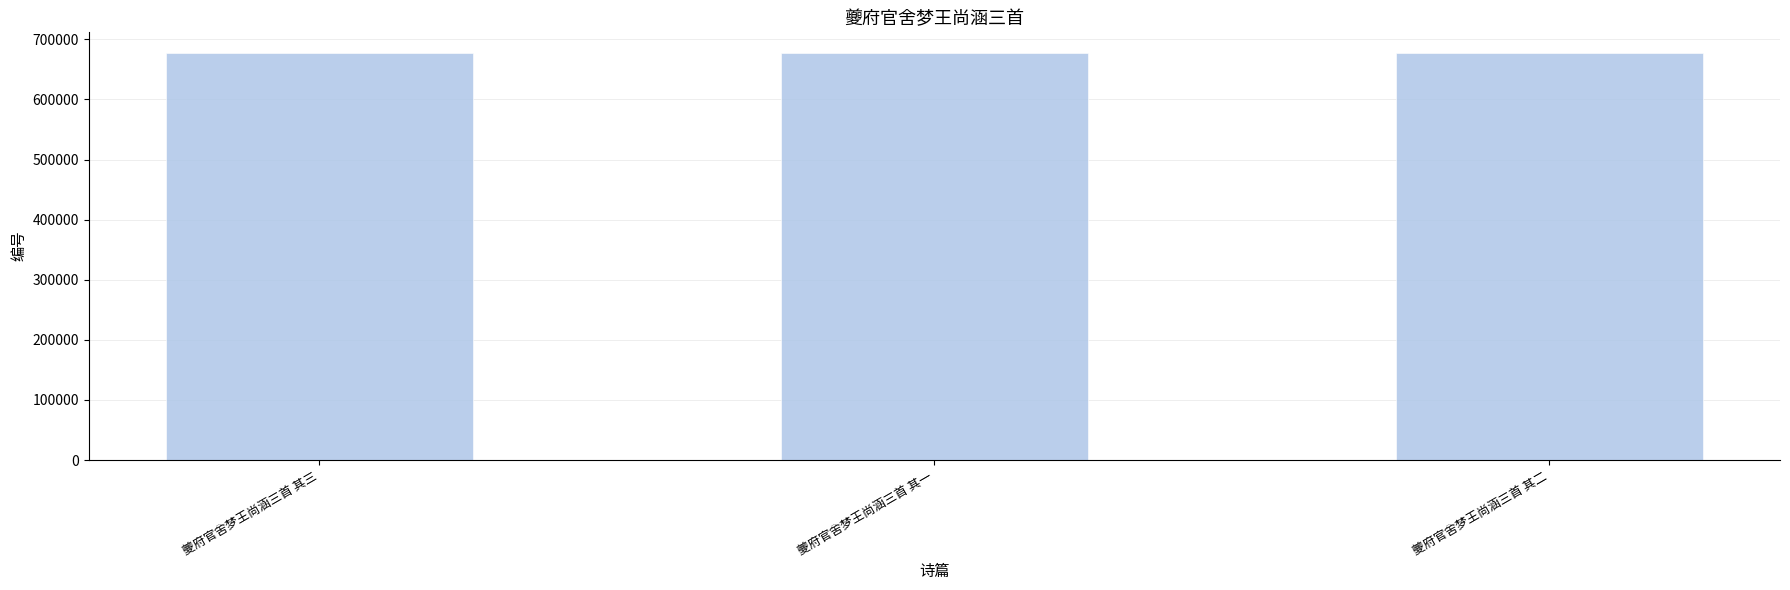

Count the number of data series in this chart.

1